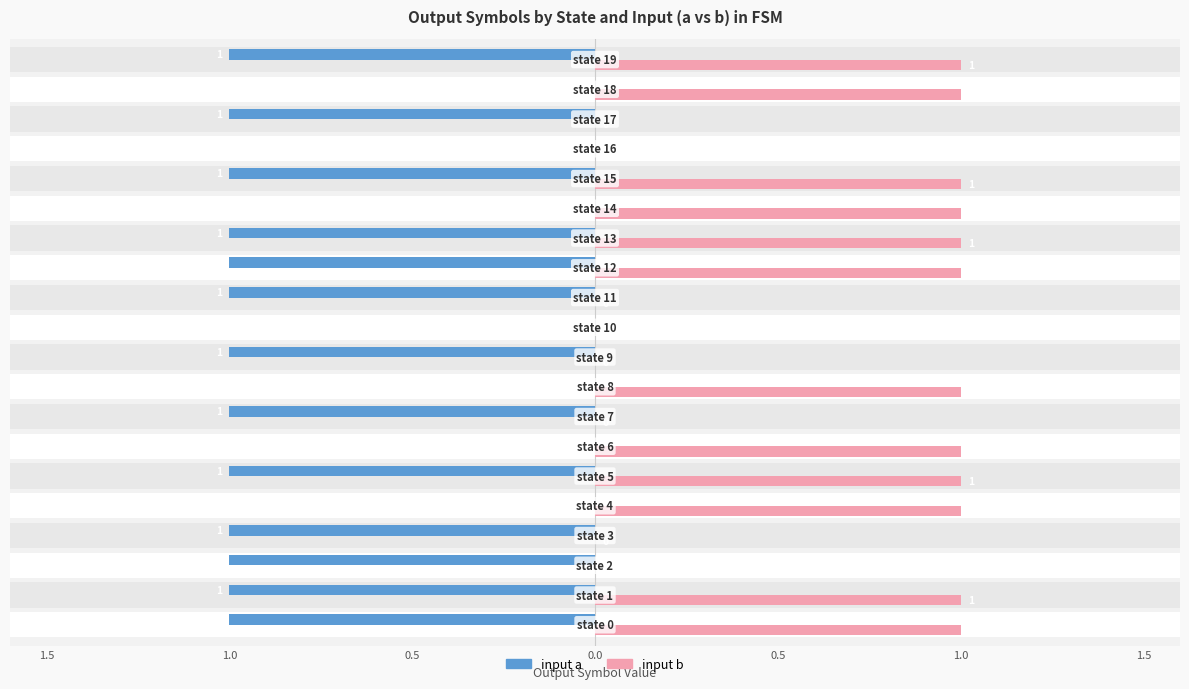

True or false: input b has a value of 0 at 0.5.

False